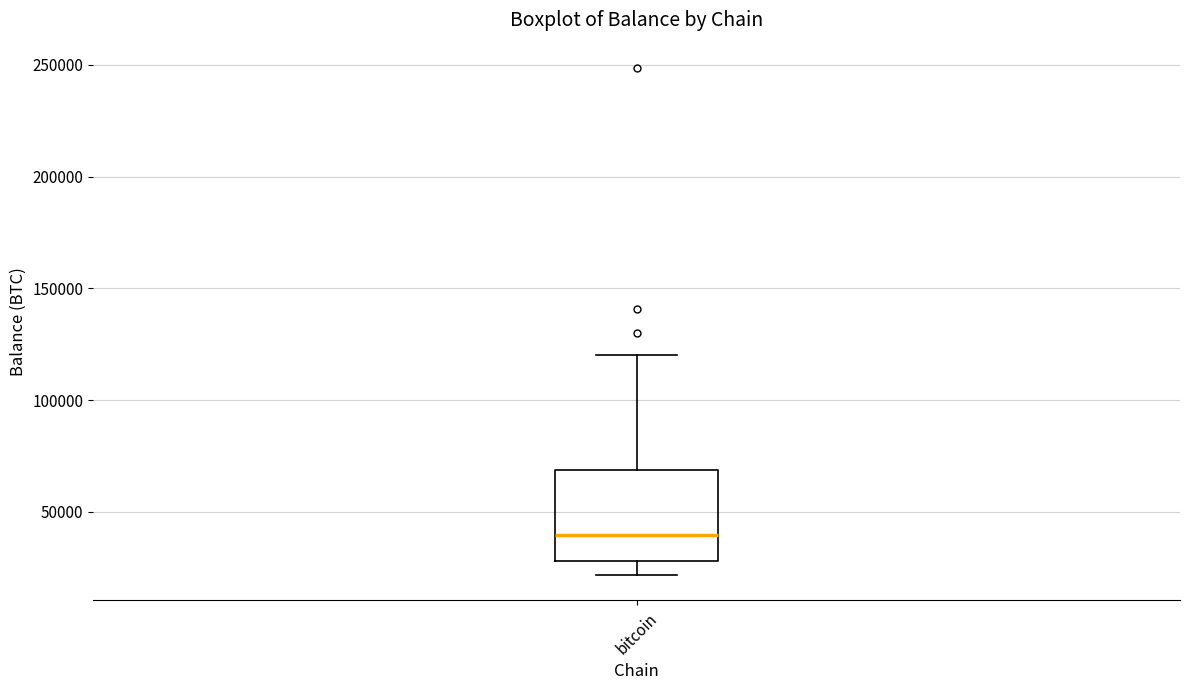

Where is the upper edge of the box for bitcoin on the y-axis? The values are not printed on the chart, so give them approximately, as read against the axis.

70000